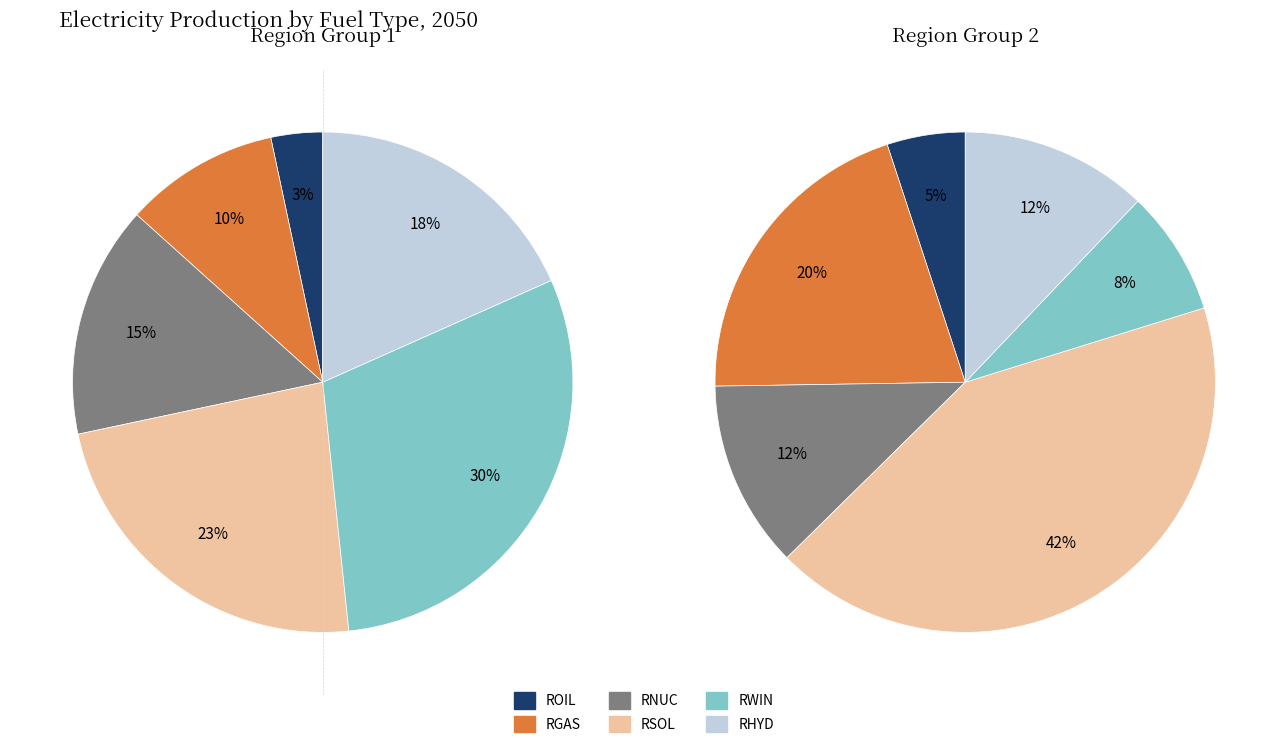

Count the number of slices in the pie.

12